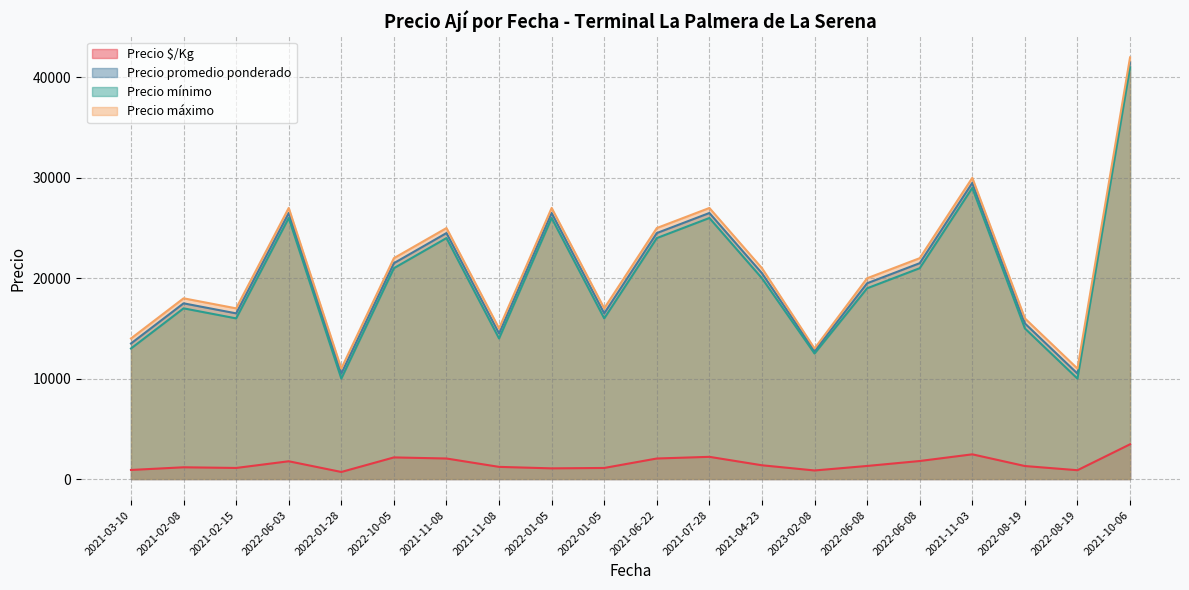

True or false: Precio promedio ponderado and Precio $/Kg cross at least once.

False